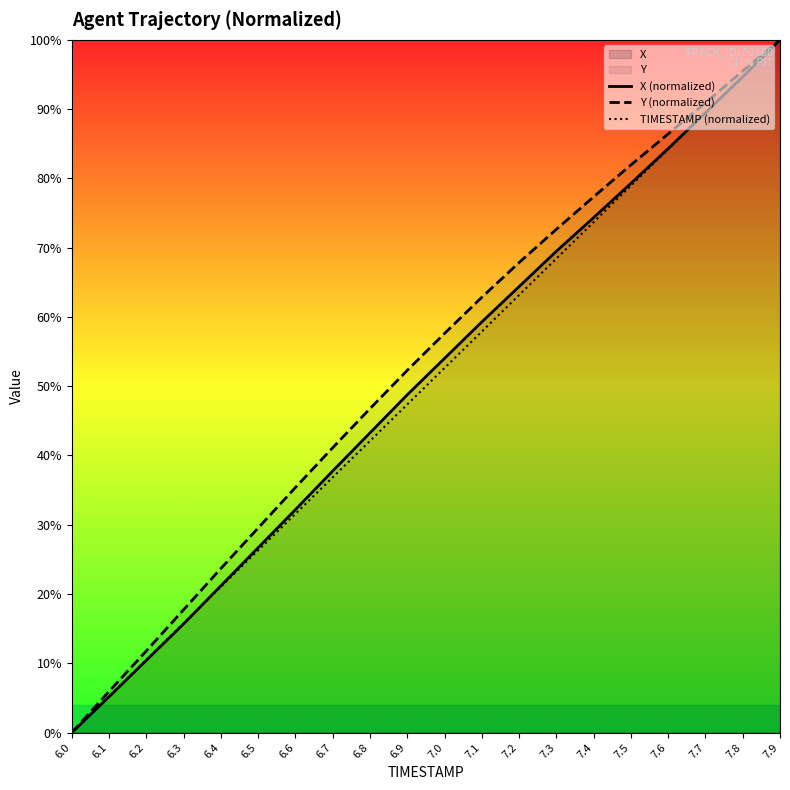

True or false: X (normalized) has more than 2 interior local peaks.

False